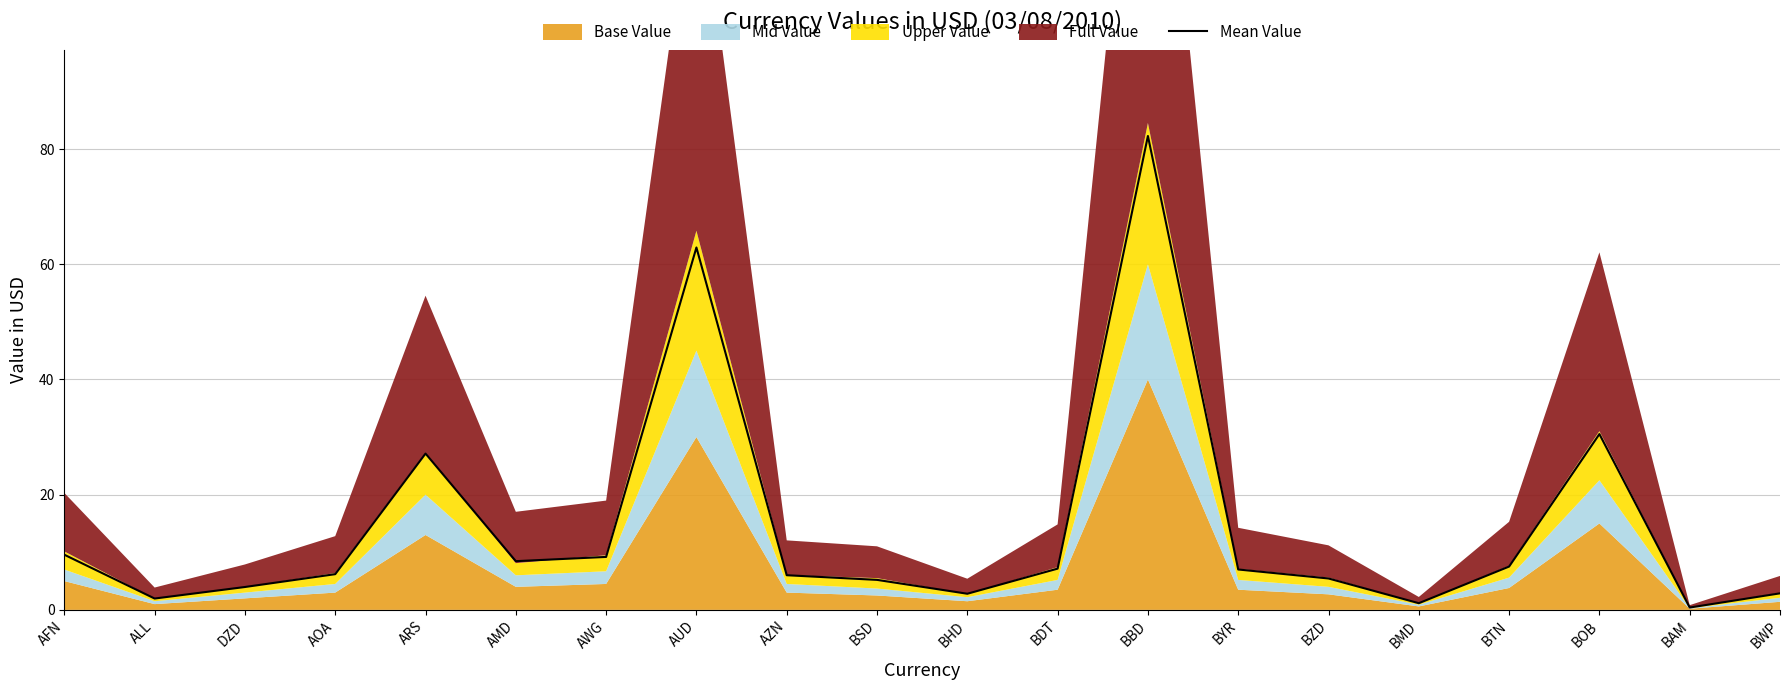

What is the label of the 16th point from the left?

BMD